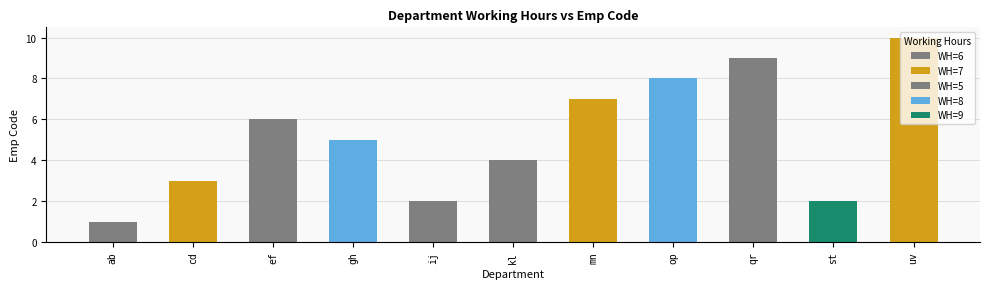

What is the change in value from cd to ef?

+3